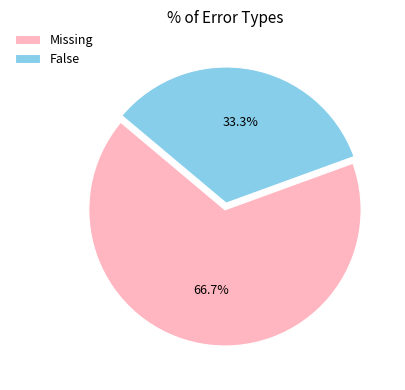

Count the number of slices in the pie.

2